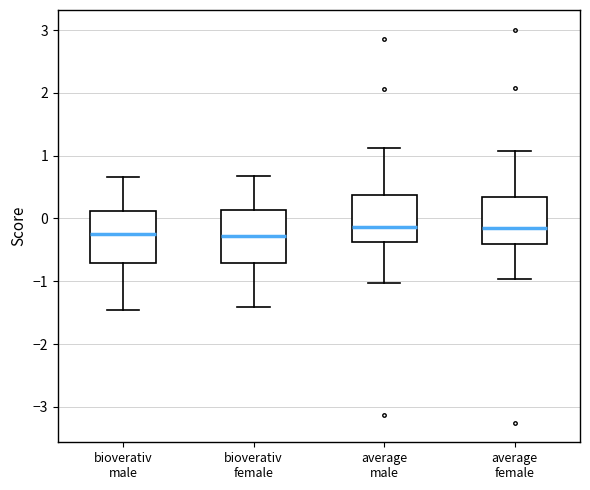

Reading left to right, read every box against the y-axis: the position of its median line, the range the box covers, and the ends of its whiskers. The values are not printed on the chart, so give them approximately, as read against the axis.

bioverativ male: median -0.3, box -0.7 to 0.1, whiskers -1.5 to 0.7
bioverativ female: median -0.3, box -0.7 to 0.1, whiskers -1.4 to 0.7
average male: median -0.1, box -0.4 to 0.4, whiskers -1.0 to 1.1
average female: median -0.2, box -0.4 to 0.3, whiskers -1.0 to 1.1